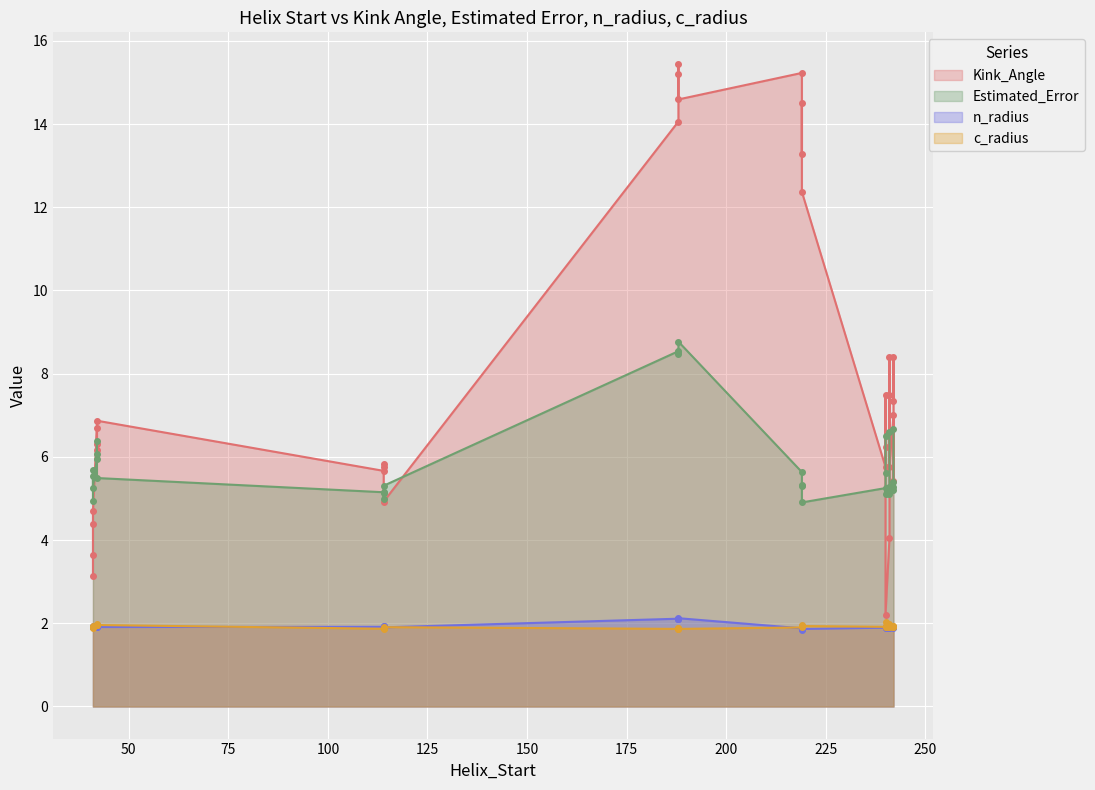

Is it true that Kink_Angle equals 14.5 at 3?

True